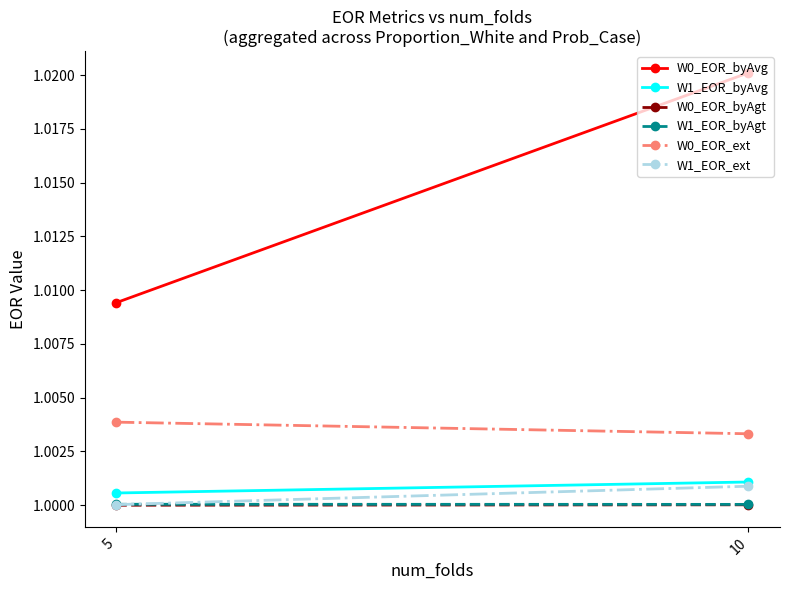

What is the maximum value for W1_EOR_byAvg?

1.0